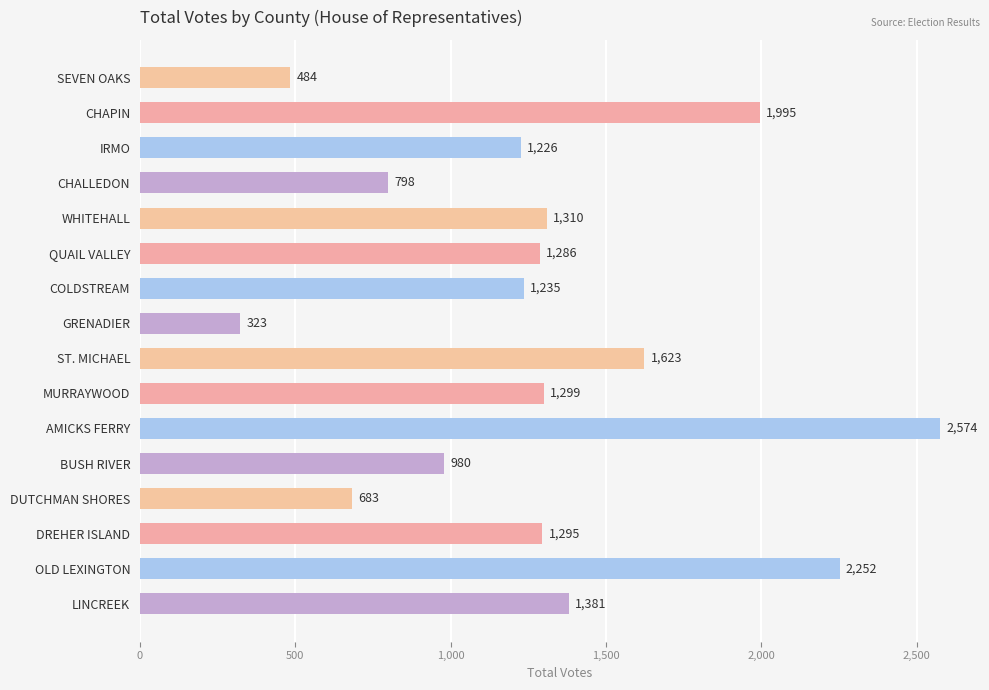

List the labels in order of value, largest first.

AMICKS FERRY, OLD LEXINGTON, CHAPIN, ST. MICHAEL, LINCREEK, WHITEHALL, MURRAYWOOD, DREHER ISLAND, QUAIL VALLEY, COLDSTREAM, IRMO, BUSH RIVER, CHALLEDON, DUTCHMAN SHORES, SEVEN OAKS, GRENADIER